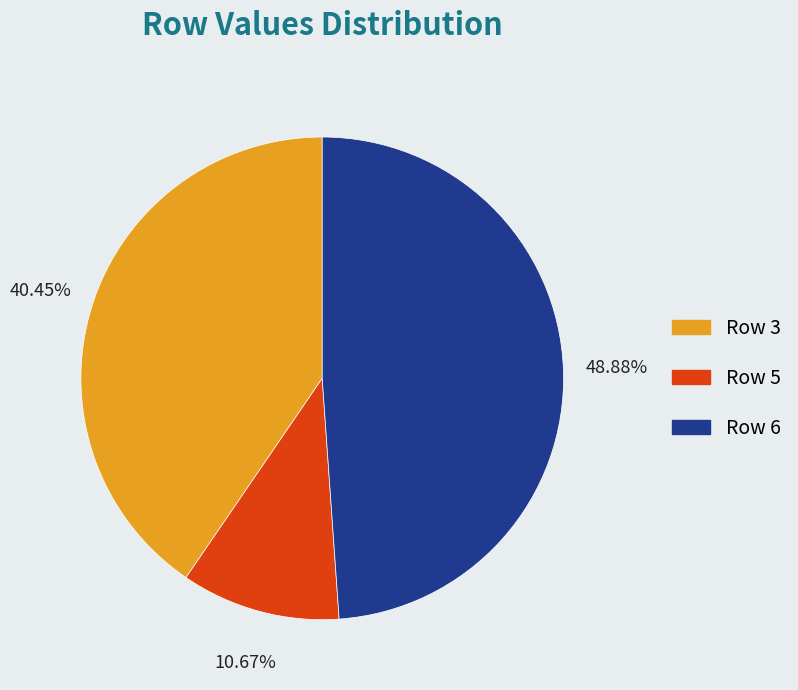

Count the number of slices in the pie.

3